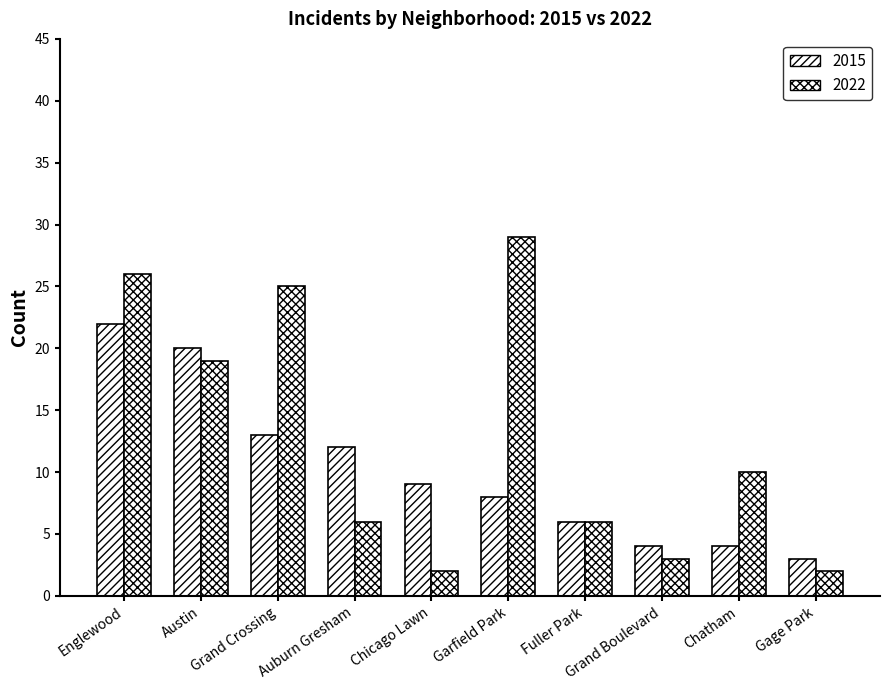

How many bars are there in total?

20